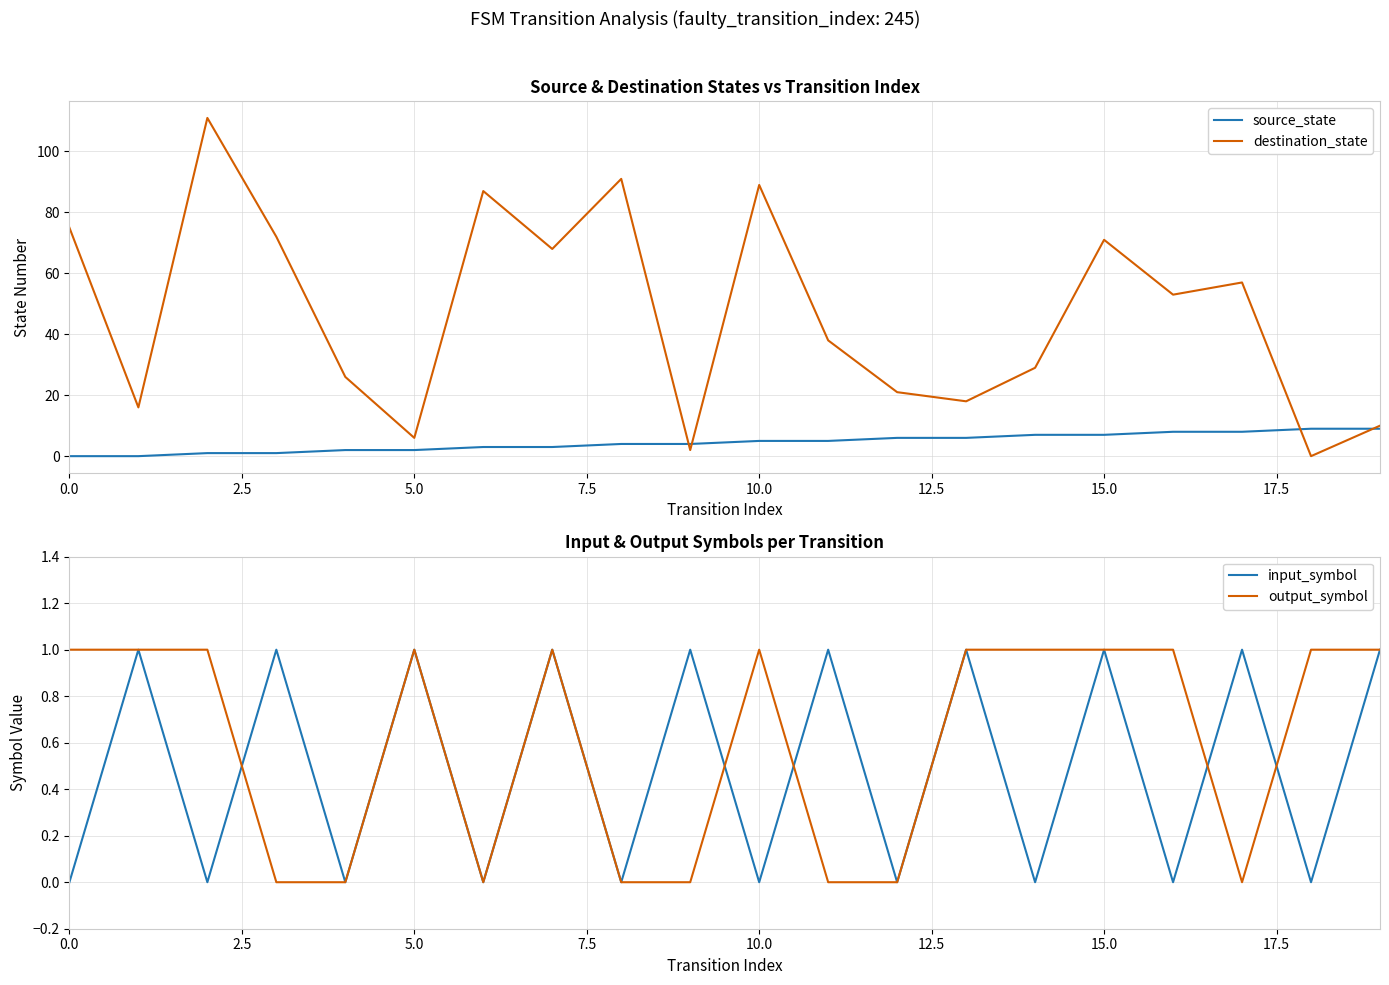

What is the sum of the destination_state values at 12 and 19?

31